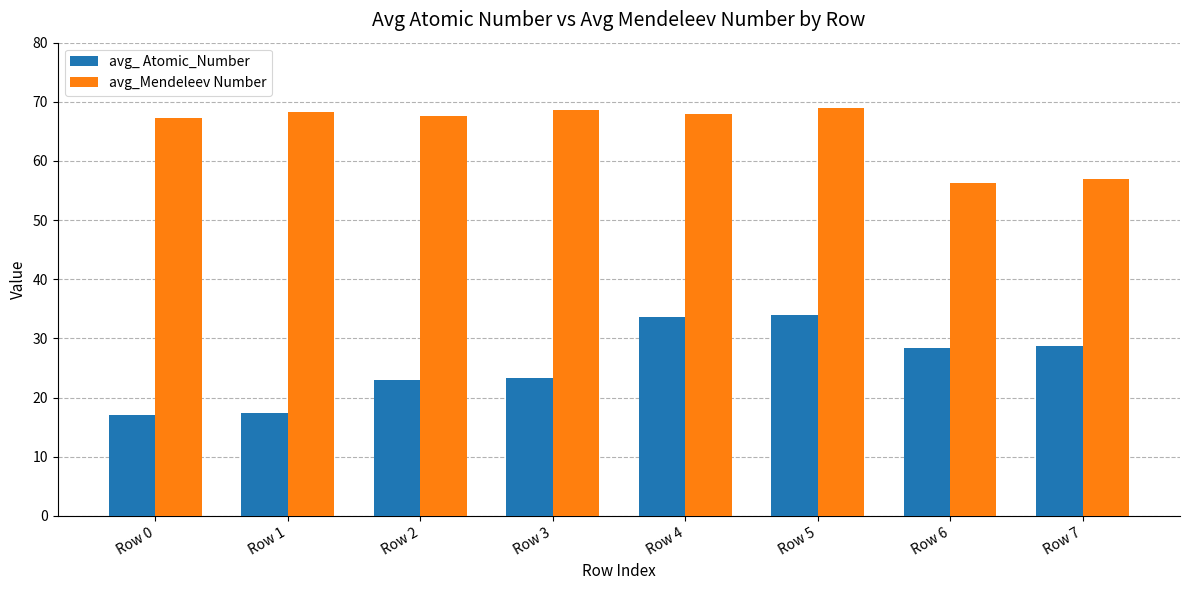

True or false: avg_ Atomic_Number has a value of 33.7 at Row 4.

True